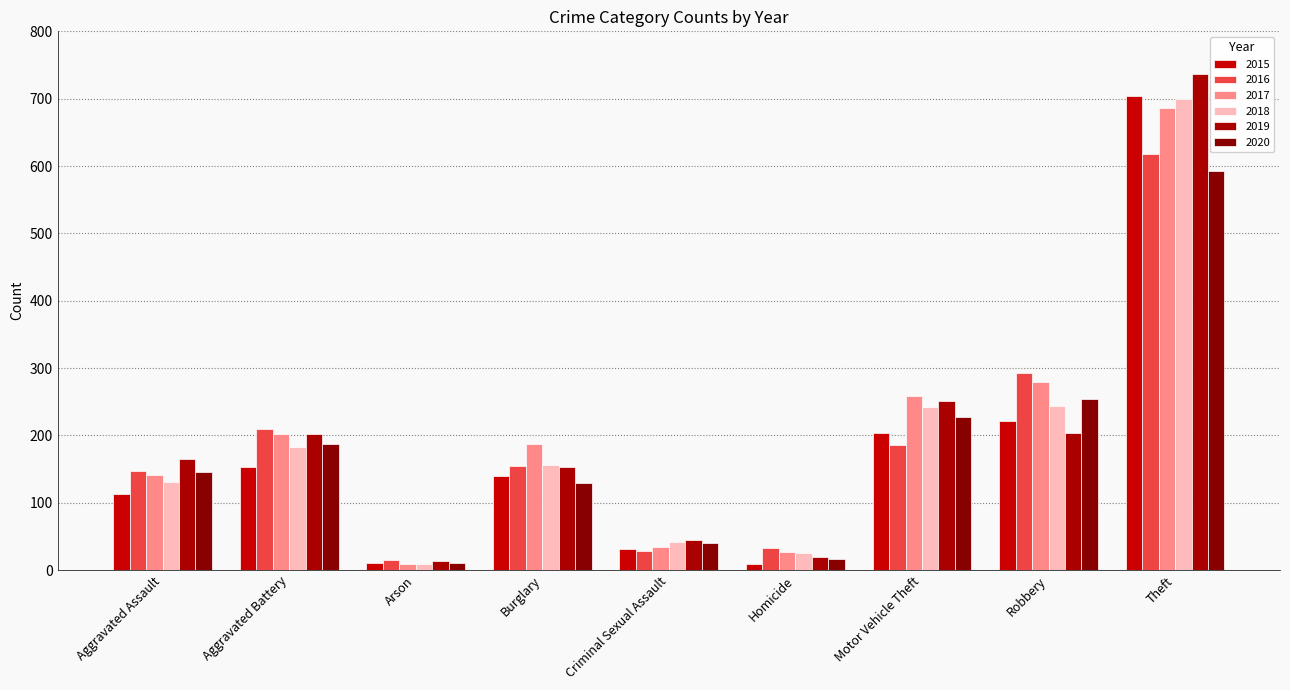

Is it true that 2017 equals 11 at Criminal Sexual Assault?

False